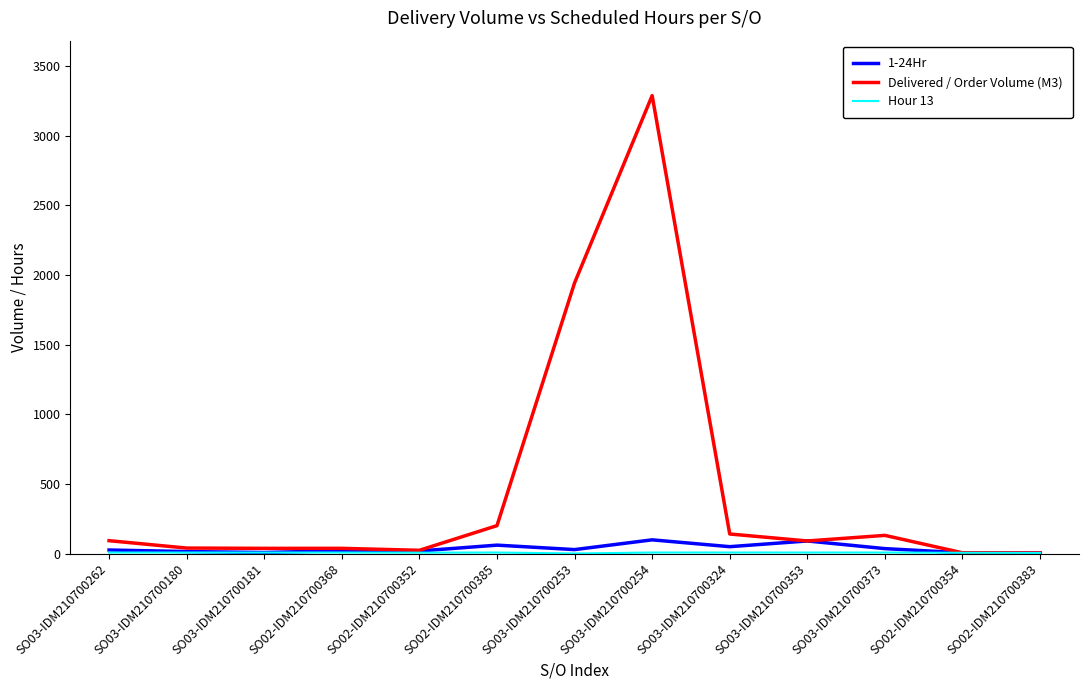

At which label does Delivered / Order Volume (M3) reach its peak?

SO03-IDM210700254